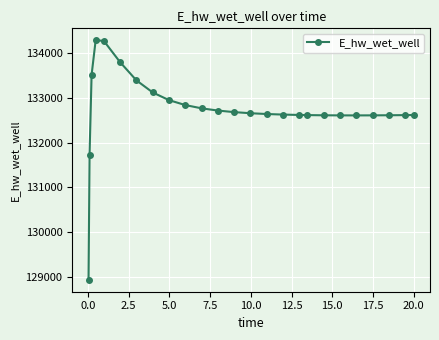

What is the minimum value shown in the chart?

128940.4